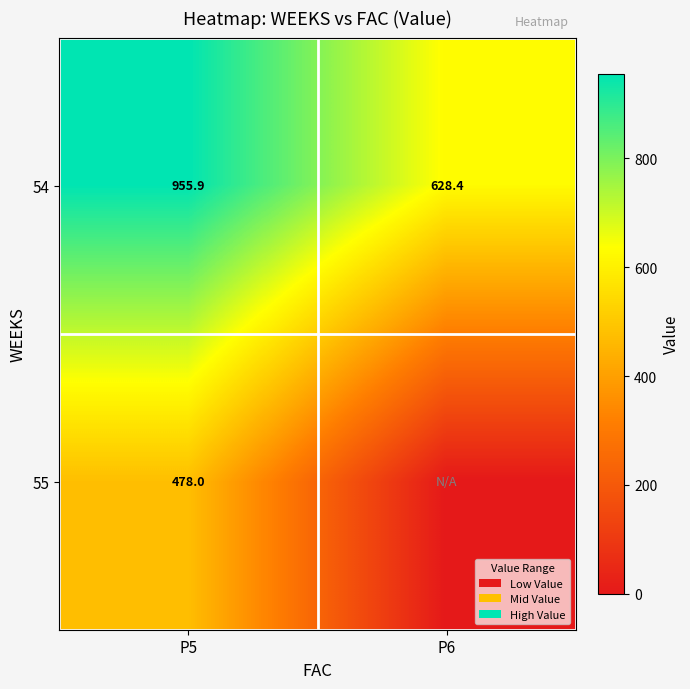

What is the approximate value of 54 at P5?

955.9